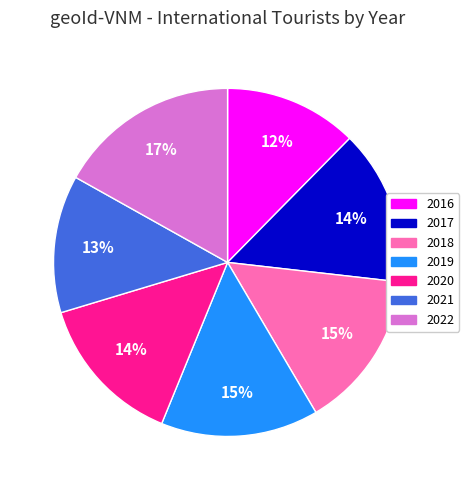

Count the number of slices in the pie.

7